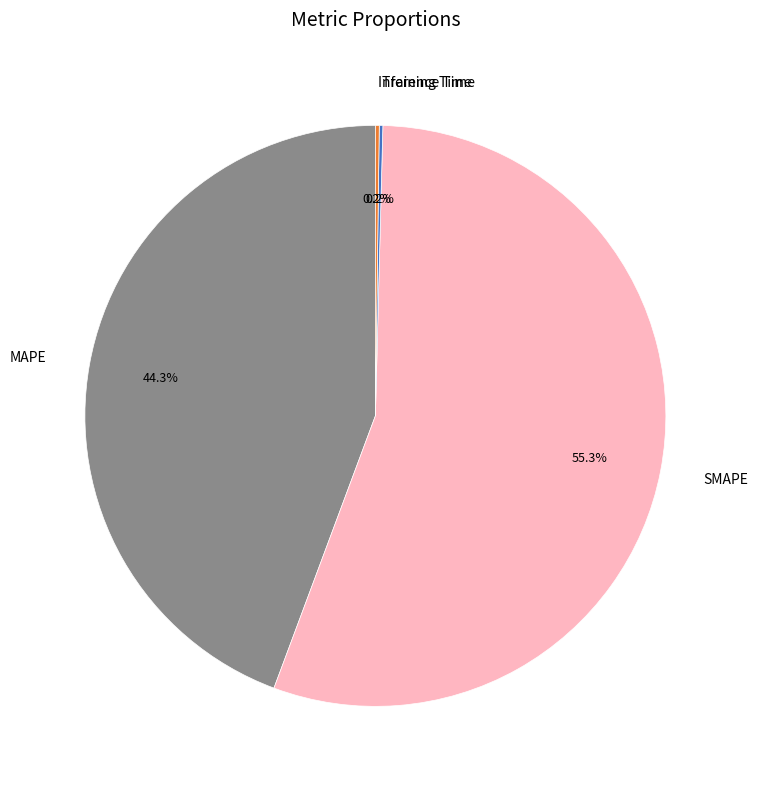

Which slice is the largest?

SMAPE